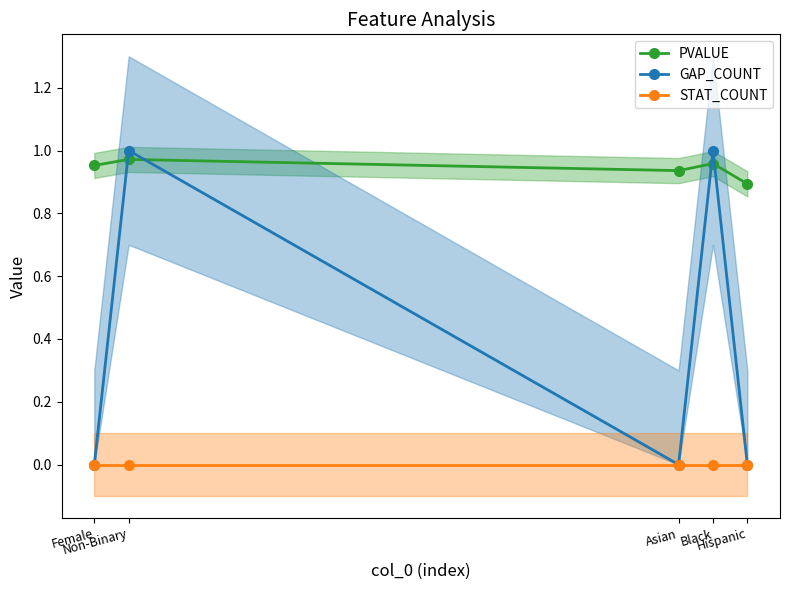

What is the greatest value displayed?

1.0